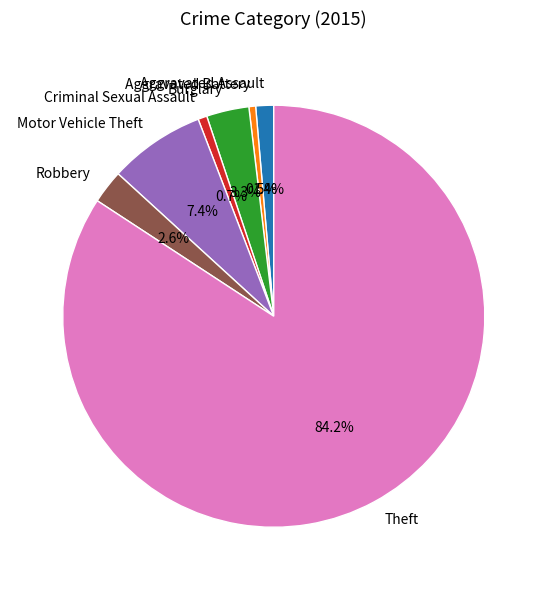

Which has a higher value, Burglary or Criminal Sexual Assault?

Burglary